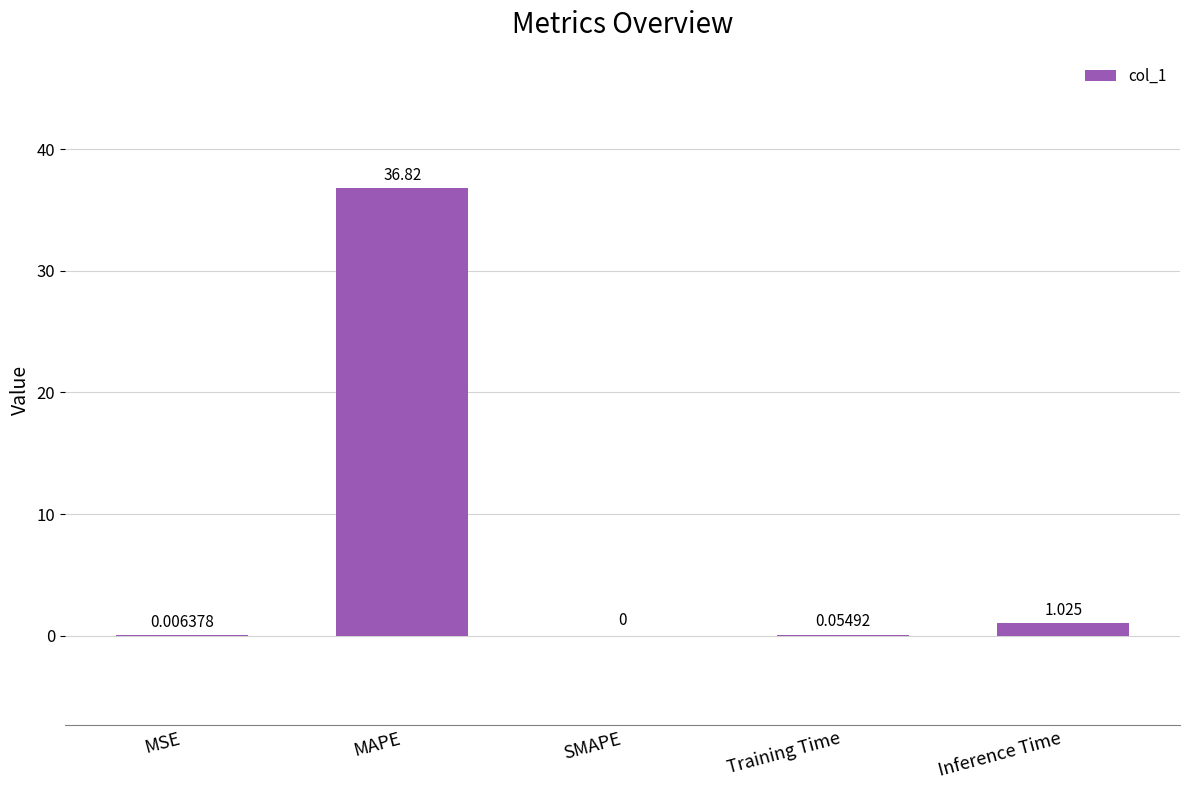

Between MSE and SMAPE, which is larger?

MSE